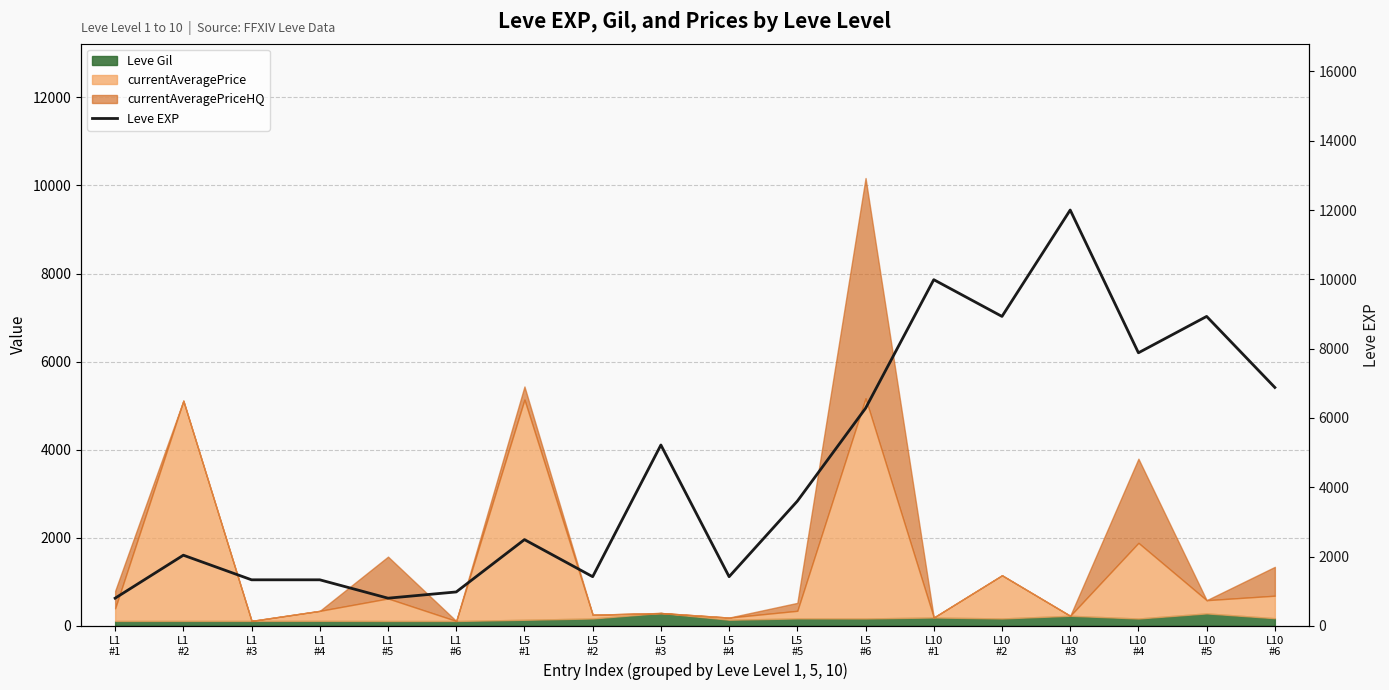

The value at L10
#2 is 13401. True or false?

False